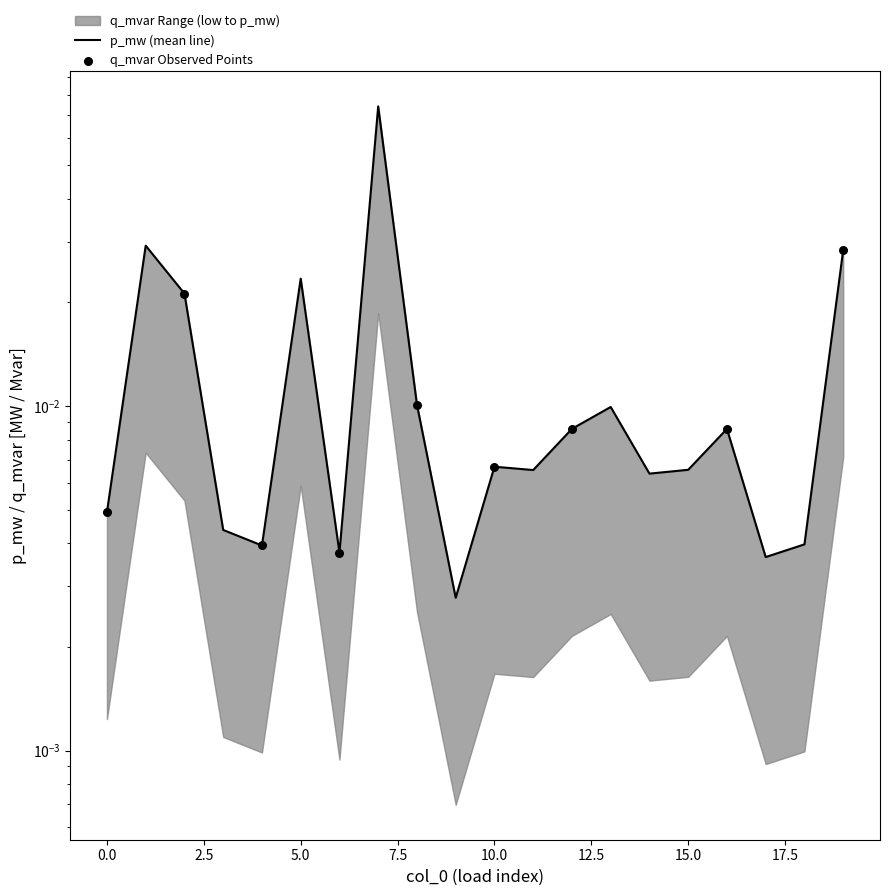

Which has a higher value, 8 or 4?

8